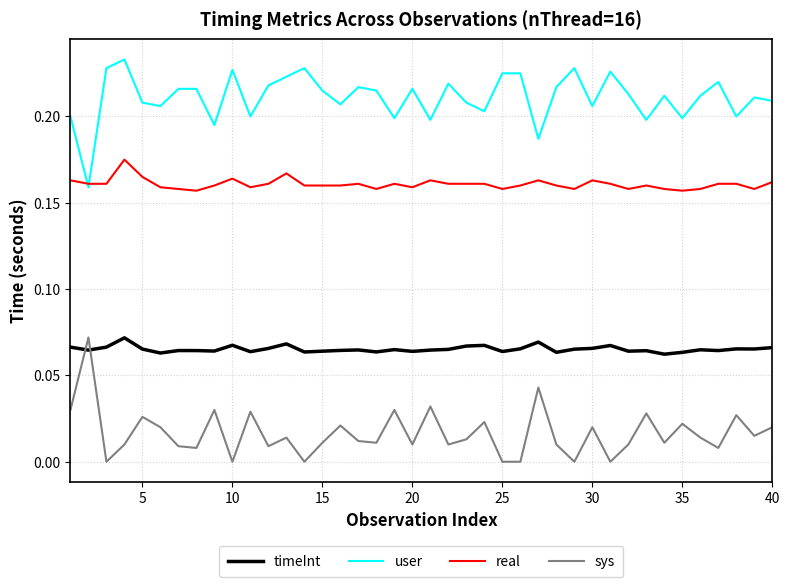

True or false: real and timeInt intersect in this chart.

False